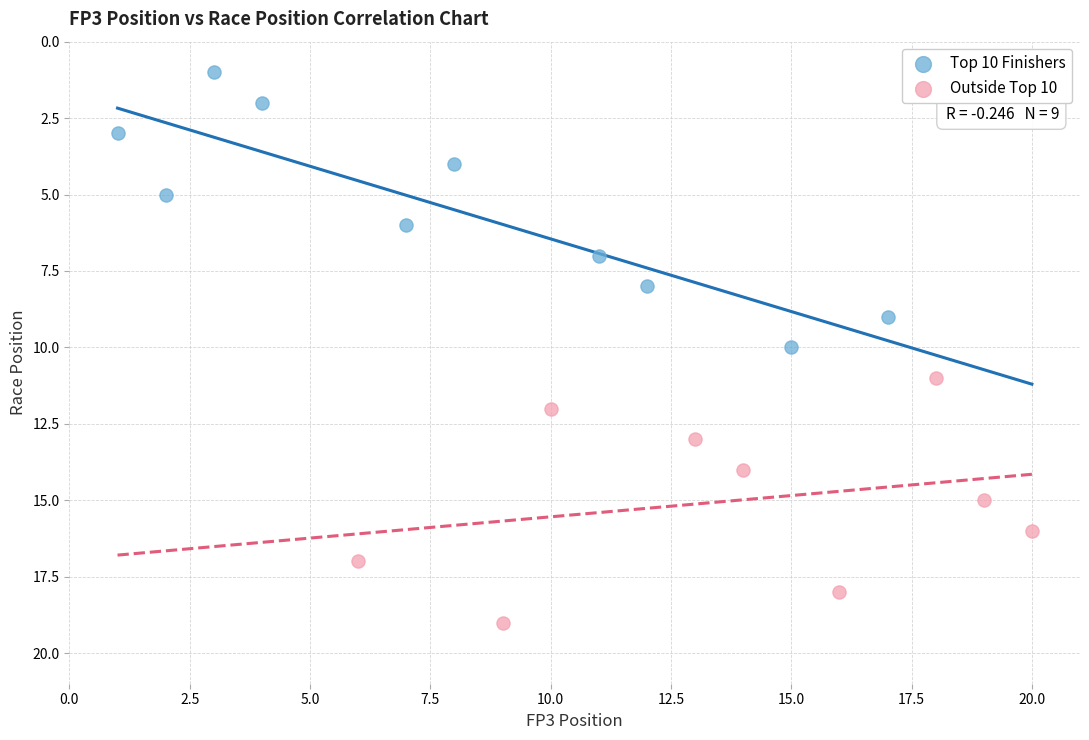

Which series has the largest Y range (max minus min)?

Top 10 Finishers